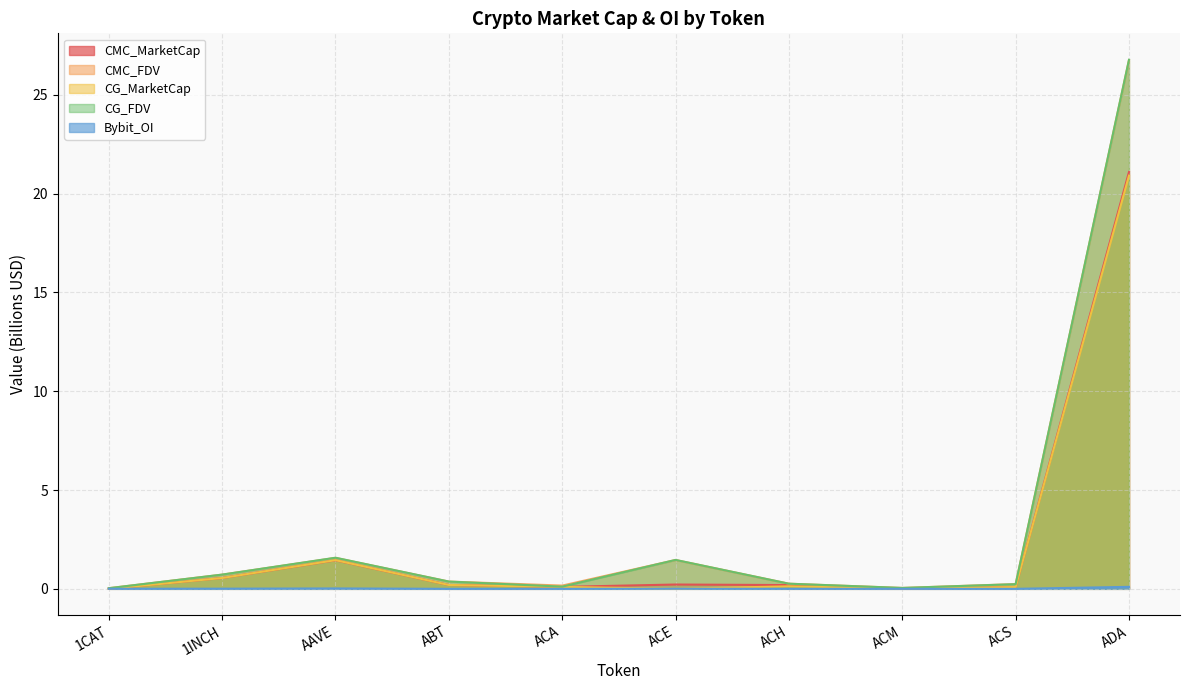

What is the approximate value of CG_FDV at ADA?

26.8